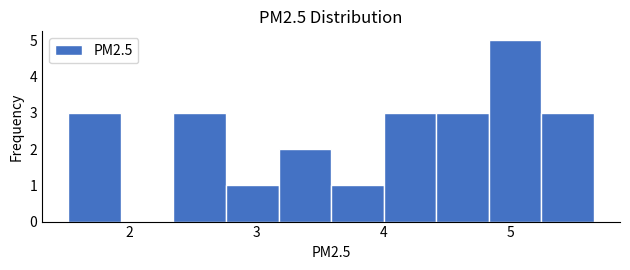

What is the height of the bar covering 1.5 to 1.9 on the x-axis? Neither the bar edges nor the heights are printed on the chart, so give them approximately, as read against the axes.

3